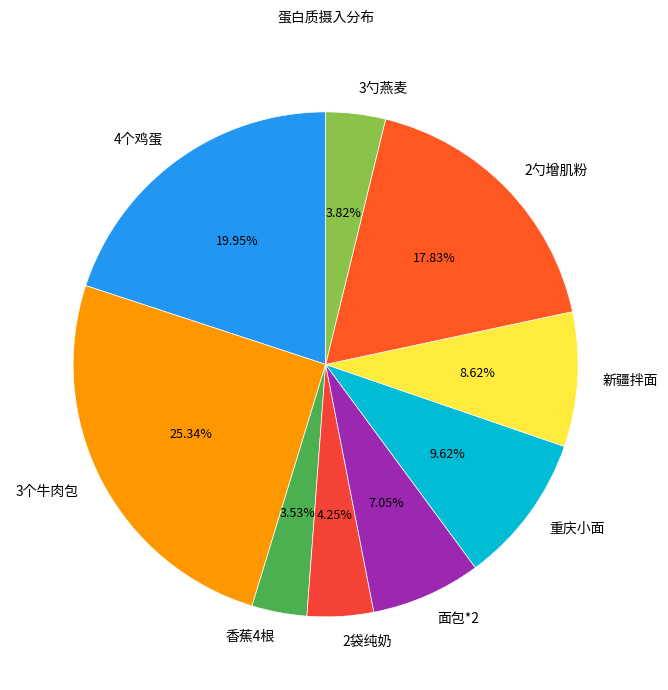

The 3勺燕麦 slice represents 4% of the pie. True or false?

True